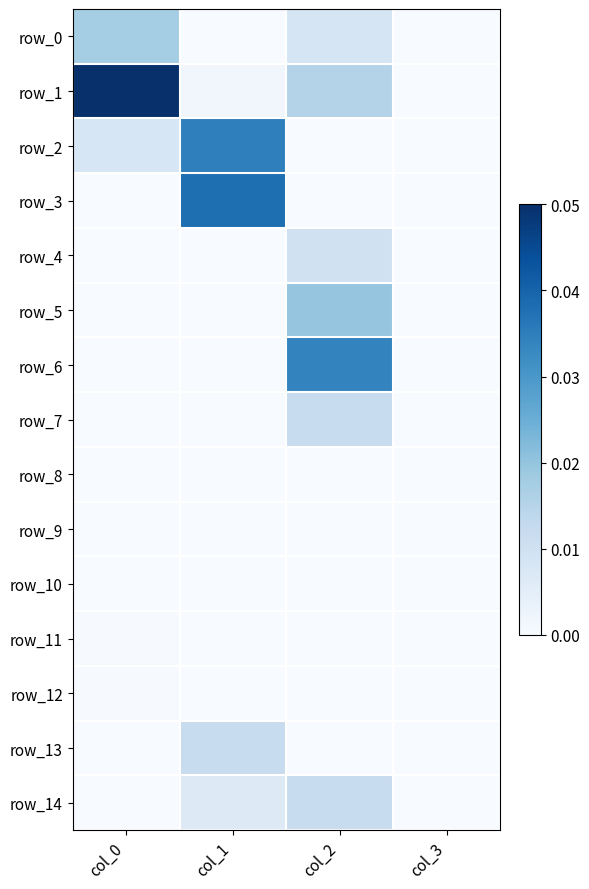

Is it true that row_5 equals 0.0 at col_0?

False